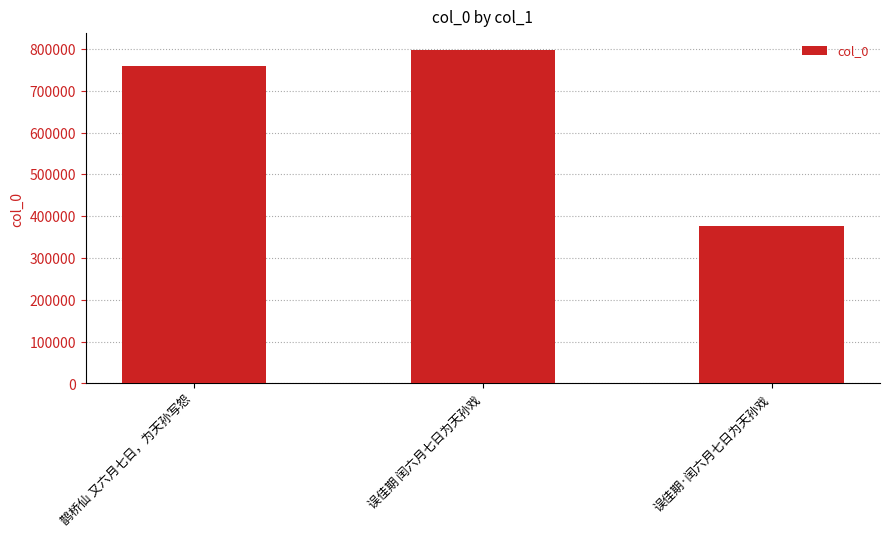

What is the difference between the second highest and minimum values?

381579